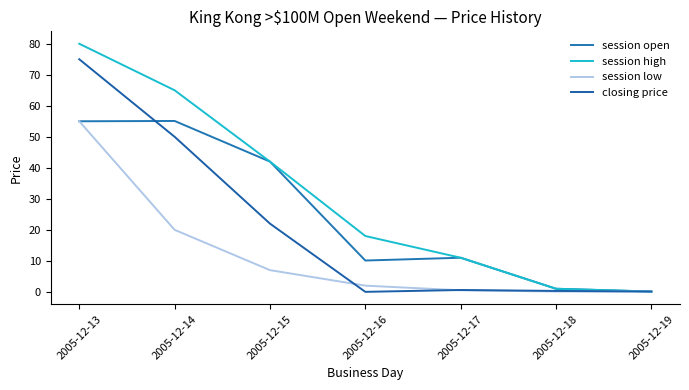

How many intersections are there between session open and closing price?

1